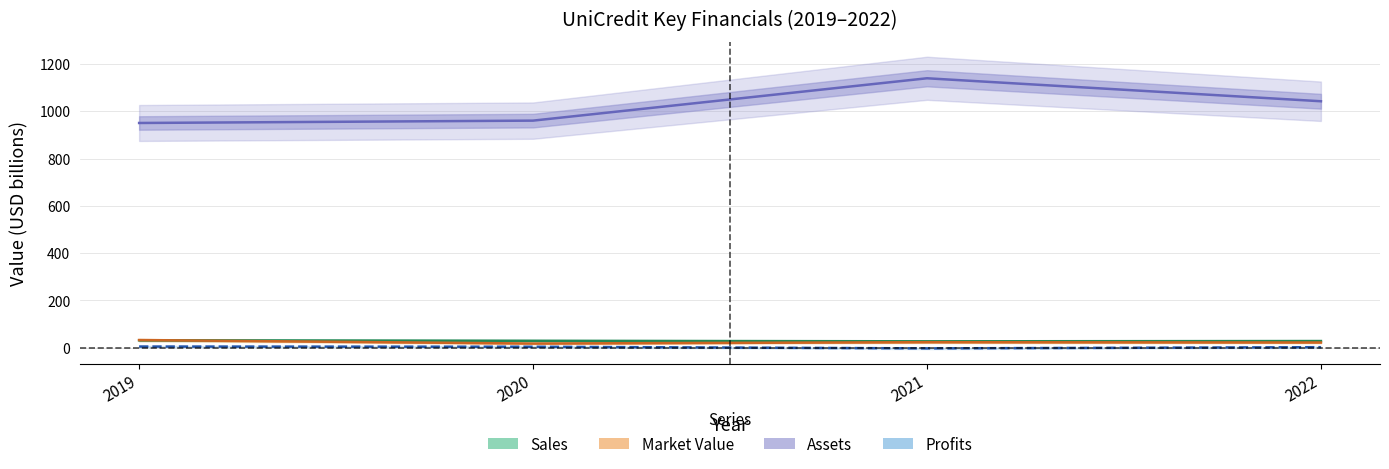

Reading left to right, what are all the values shown in this chart?

Assets: 2019=950.5	2020=960.5	2021=1139.7	2022=1042.4
Sales: 2019=31.1	2020=28.8	2021=26.6	2022=27.8
Market Value: 2019=32.0	2020=17.2	2021=22.9	2022=21.6
Profits: 2019=4.5	2020=3.6	2021=-3.3	2022=1.8